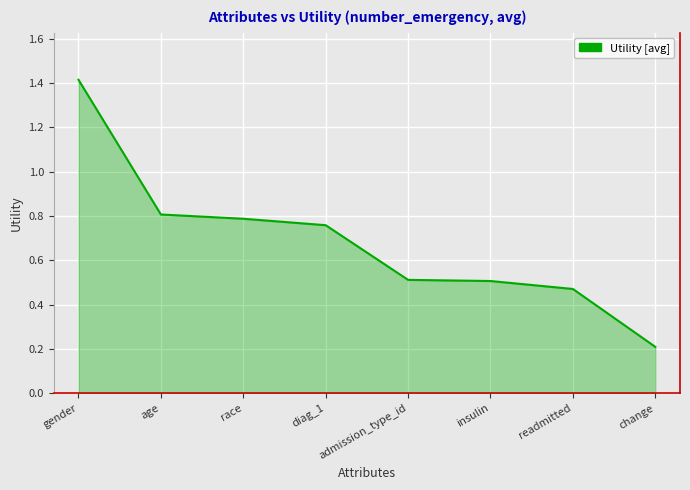

Which category has the lowest value across all series?

change